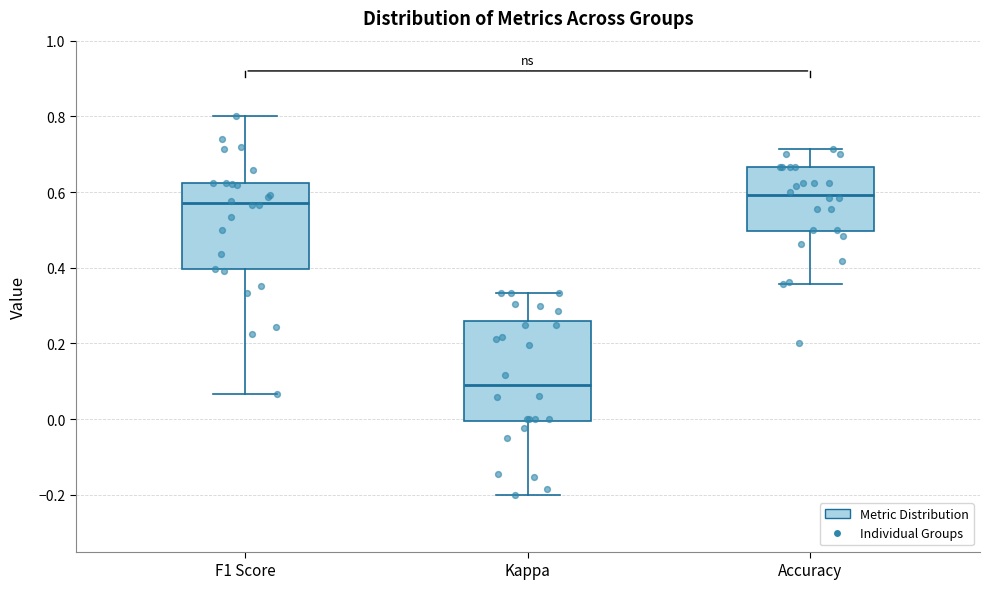

Reading left to right, transcribe this box plot: for each box, give where its median line is, the range the box spans, and where its two whiskers end, as read against the y-axis. The values are not printed on the chart, so give them approximately, as read against the axis.

F1 Score: median 0.58, box 0.40 to 0.62, whiskers 0.06 to 0.80
Kappa: median 0.08, box 0.00 to 0.26, whiskers -0.20 to 0.34
Accuracy: median 0.60, box 0.50 to 0.66, whiskers 0.36 to 0.72